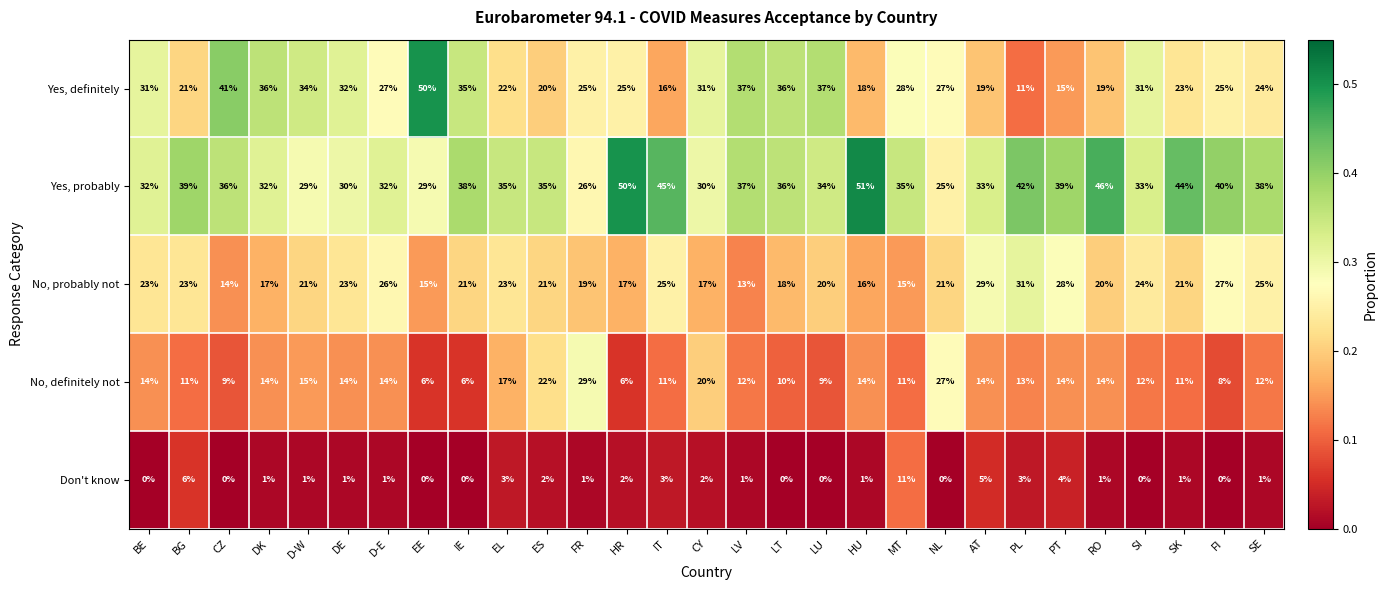

Which series changed the most between LU and SI?

Yes, definitely